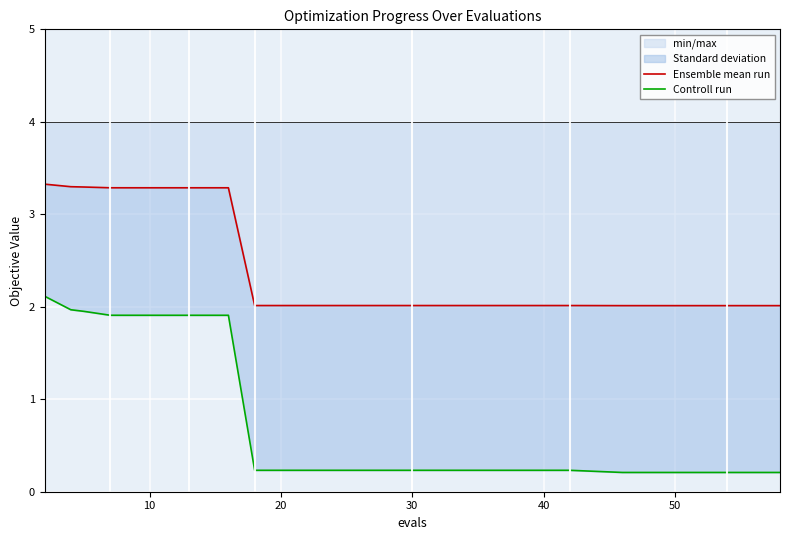

What is the maximum value for min/max?

3.3